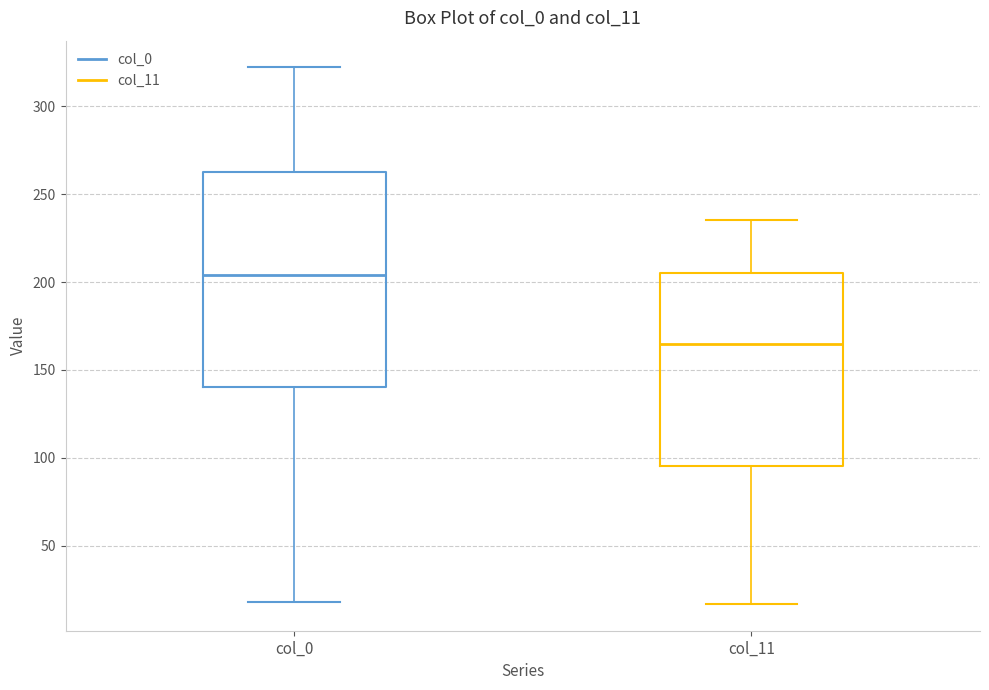

Which box is the tallest, from its lower edge to its upper edge?

col_0